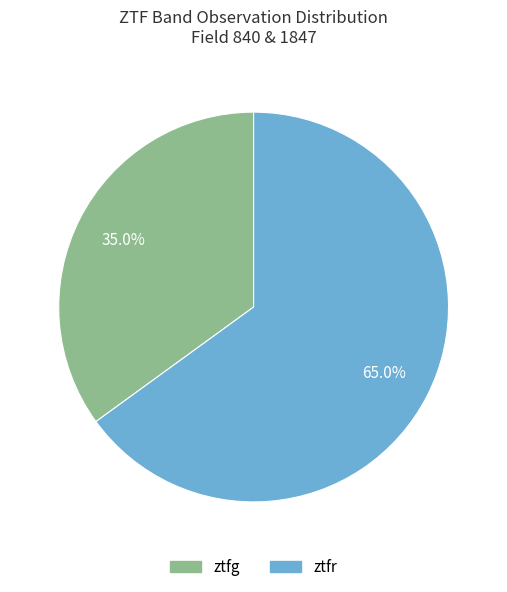

Rank the categories by value from lowest to highest.

ztfg, ztfr